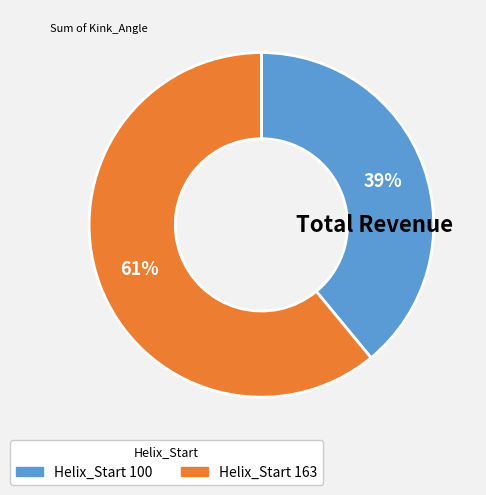

Is there a majority slice in this chart?

Yes